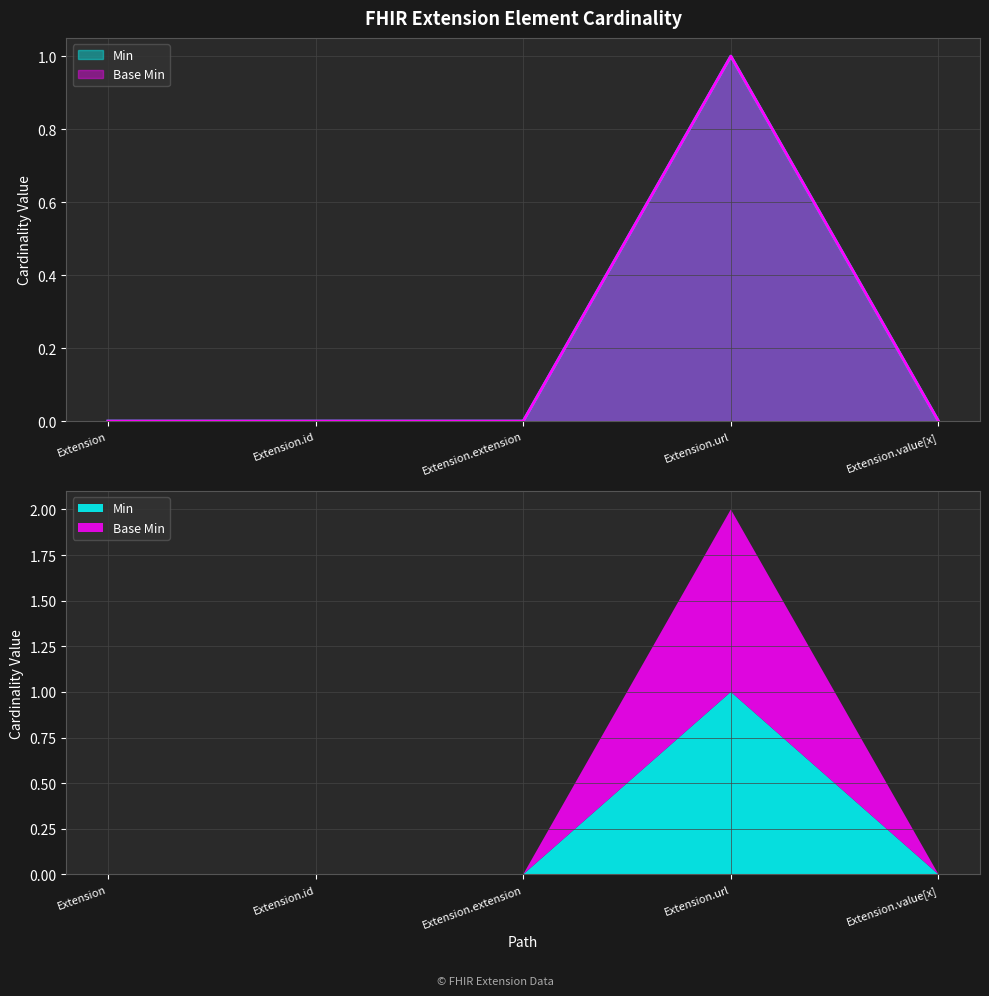

What is the total value across all series at Extension.url?

2